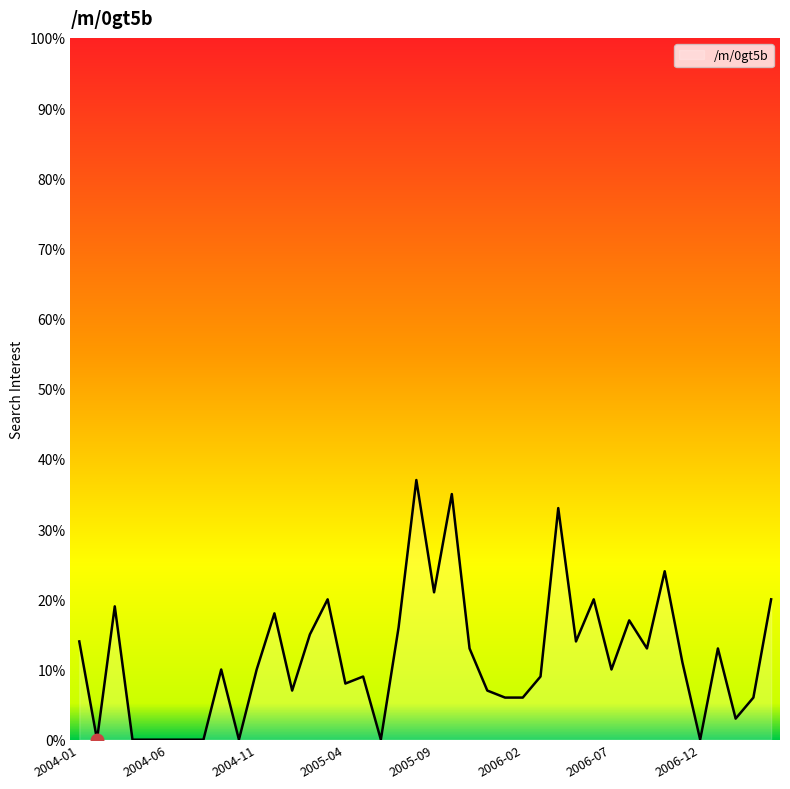

Reading right to left, what are all the values shown in this chart?

20	6	3	13	0	11	24	13	17	10	20	14	33	9	6	6	7	13	35	21	37	16	0	9	8	20	15	7	18	10	0	10	0	0	0	0	0	19	0	14